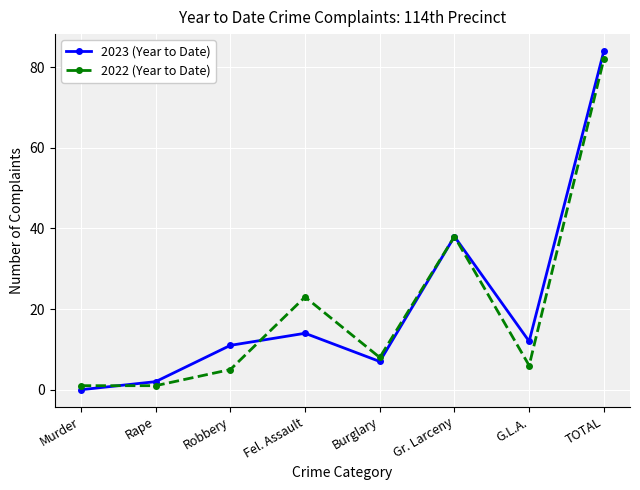

Rank the series at Robbery from lowest to highest value.

2022 (Year to Date), 2023 (Year to Date)